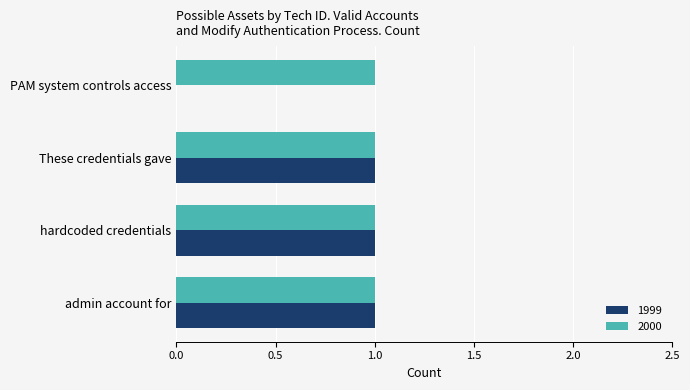

Is the value of 2000 at admin account for greater than the value of 1999 at PAM system controls access?

Yes